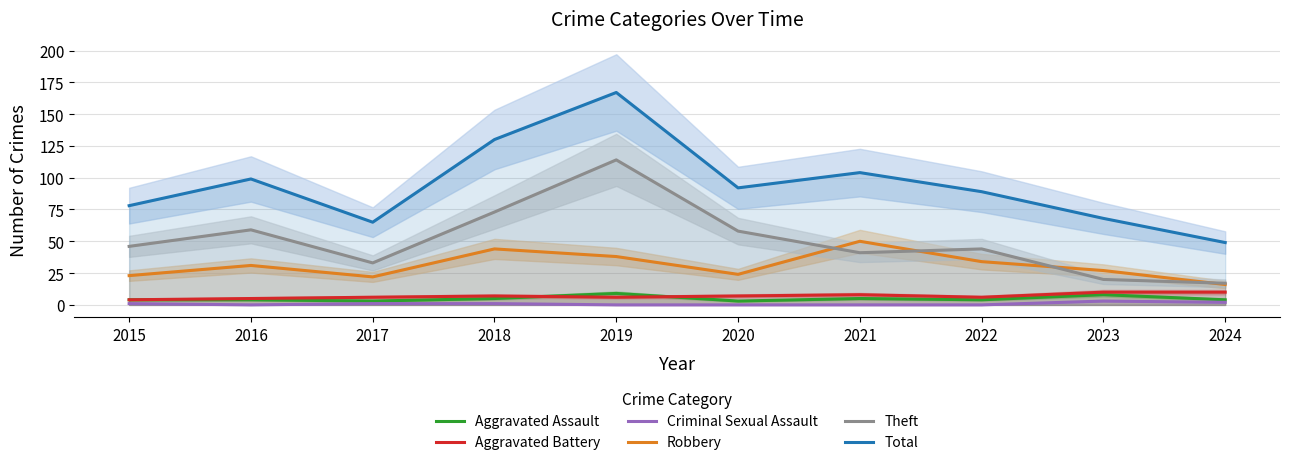

At which label does Criminal Sexual Assault reach its peak?

2023